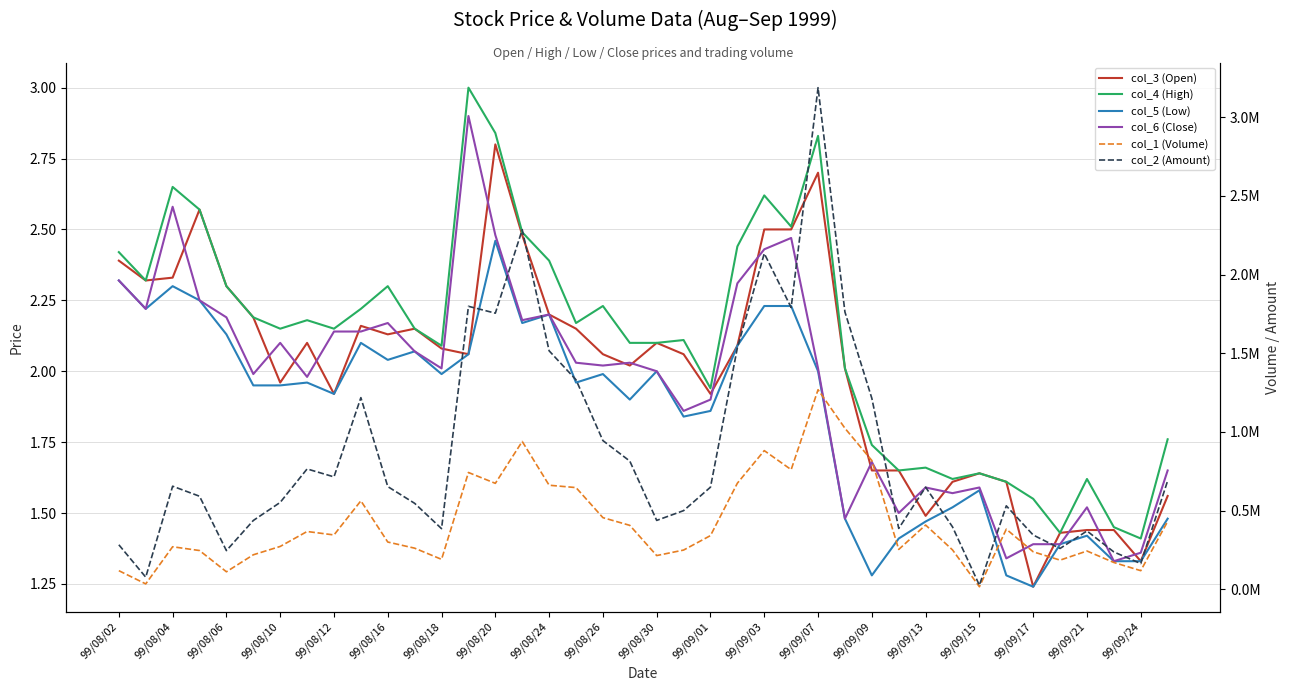

How many lines are shown in the chart?

6